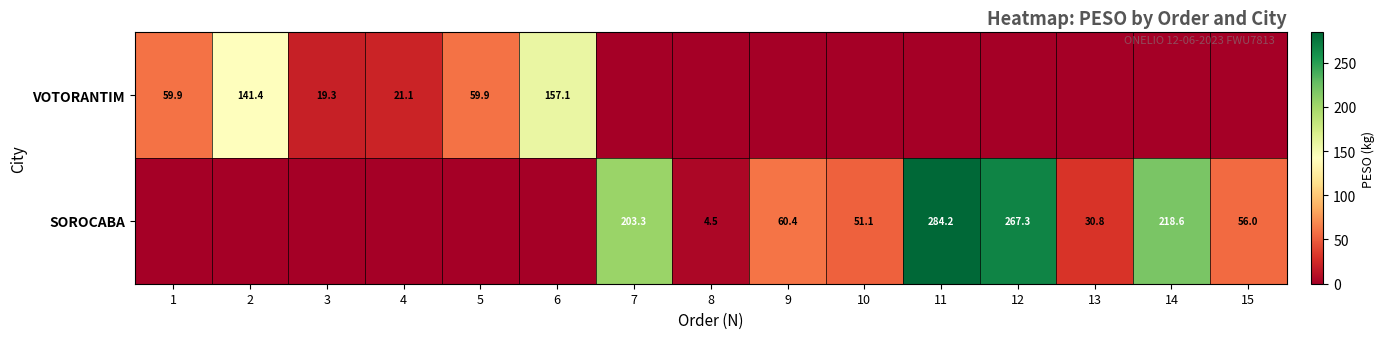

Is it true that VOTORANTIM equals 59.9 at 1?

True